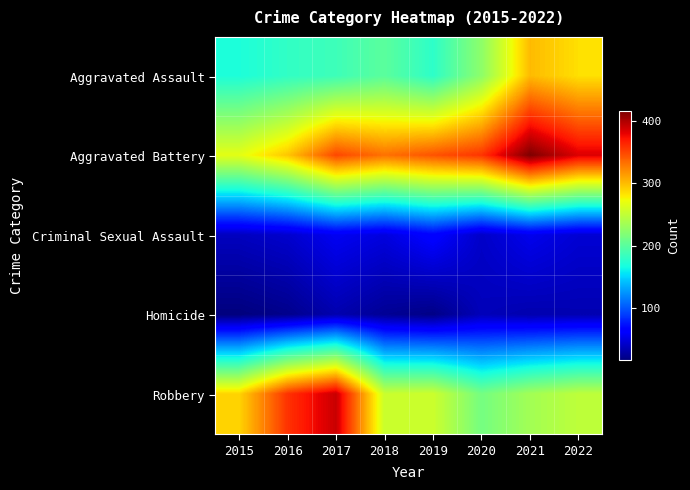

Count the number of data series in this chart.

5